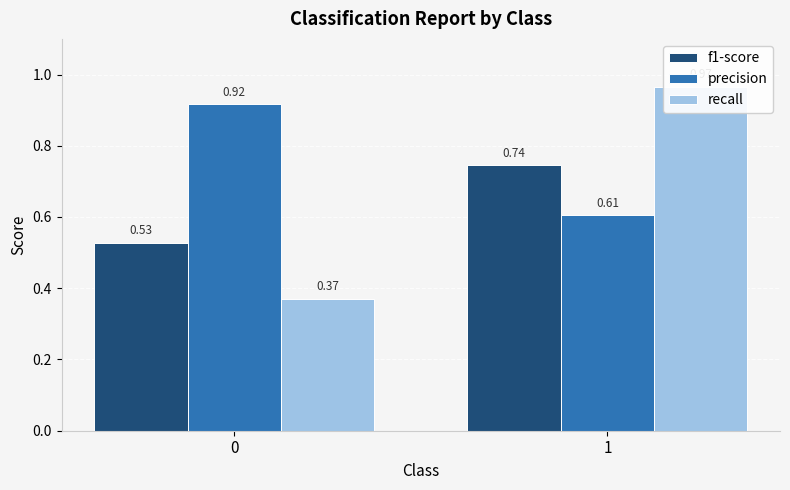

At which category is the sum across all series the highest?

1